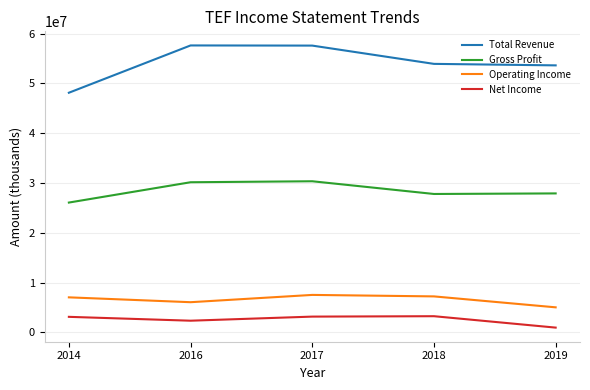

Which series has the widest spread of values?

Total Revenue